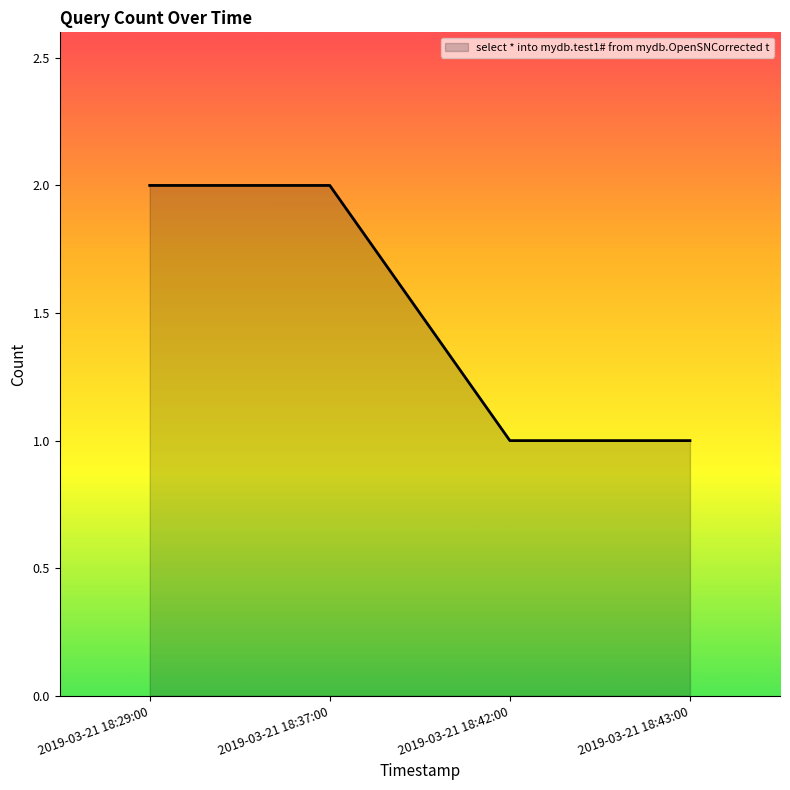

True or false: the data shows 2 at 2019-03-21 18:29:00.

True